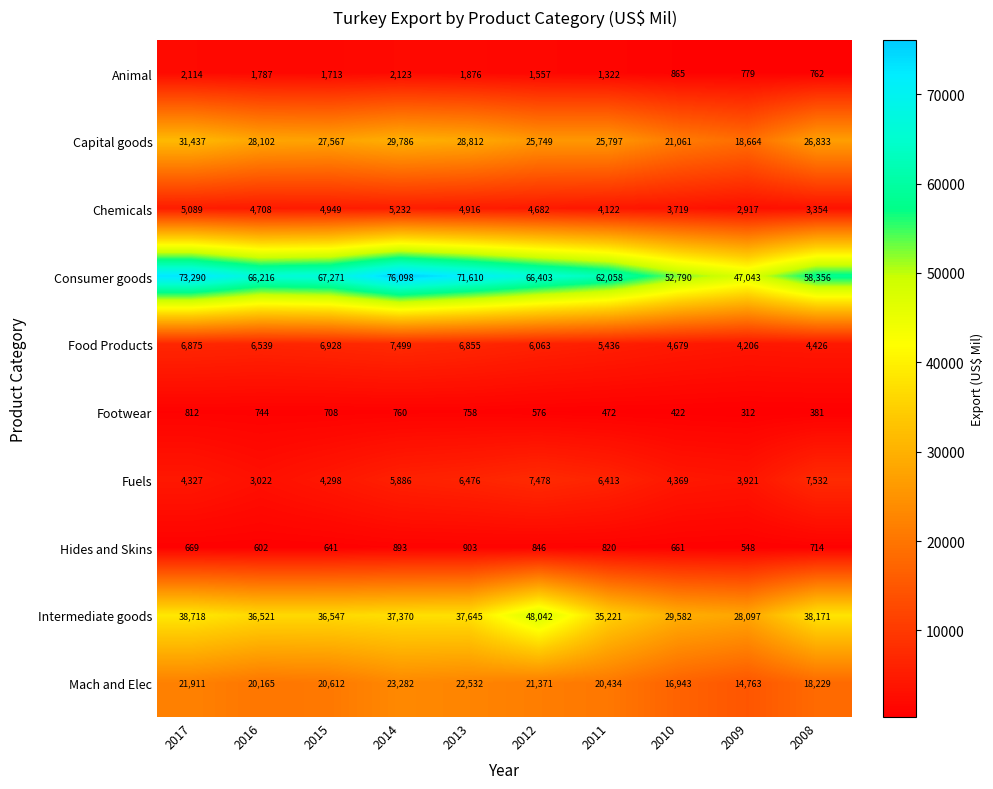

Which series changed the most between 2017 and 2011?

Consumer goods